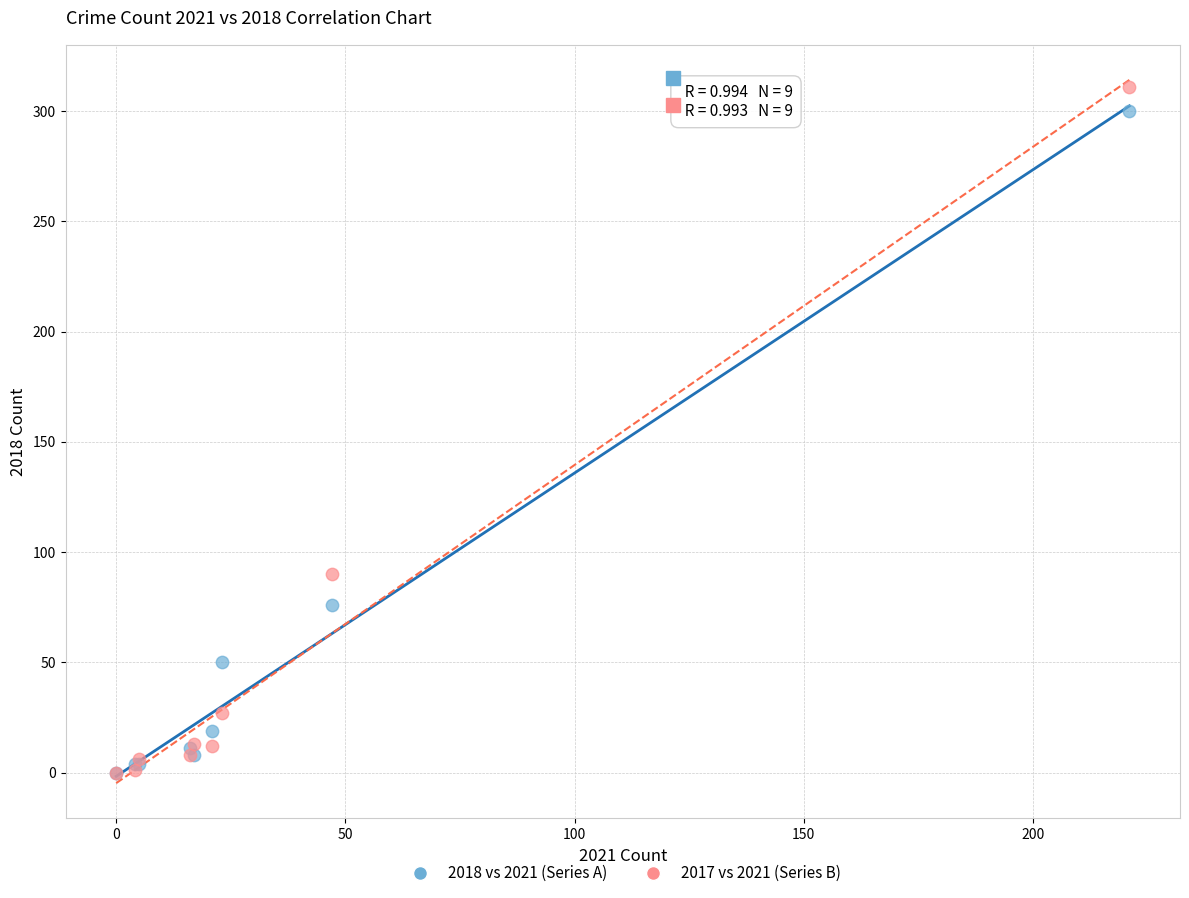

What are all the series names shown in the legend?

2018 vs 2021 (Series A), 2017 vs 2021 (Series B)